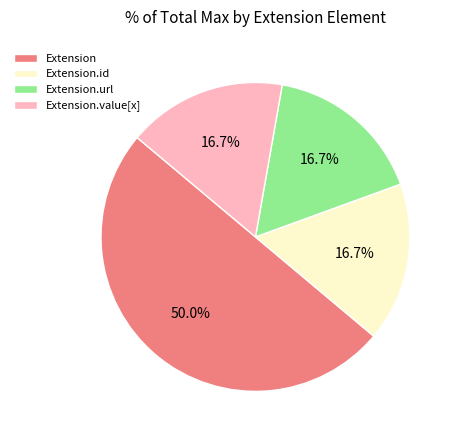

Which category has the biggest portion of the pie?

Extension